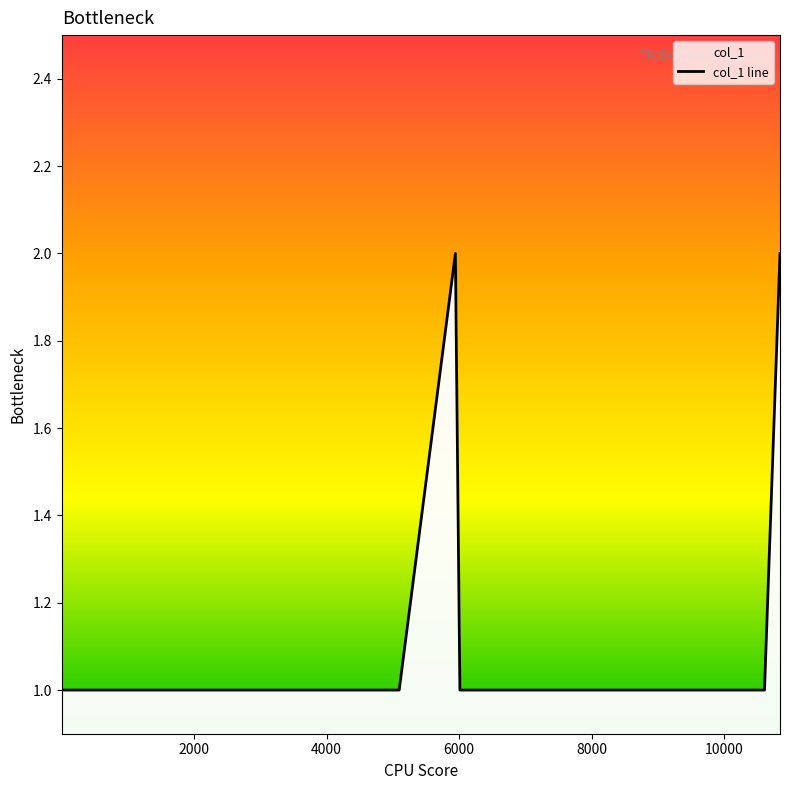

What position from the left is 6000?

4